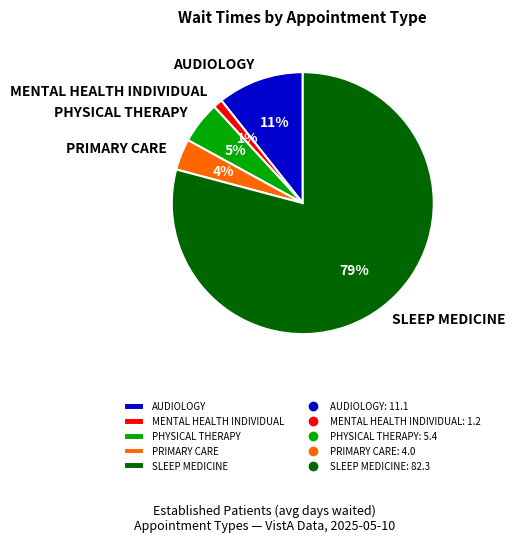

How many slices are in this pie chart?

5